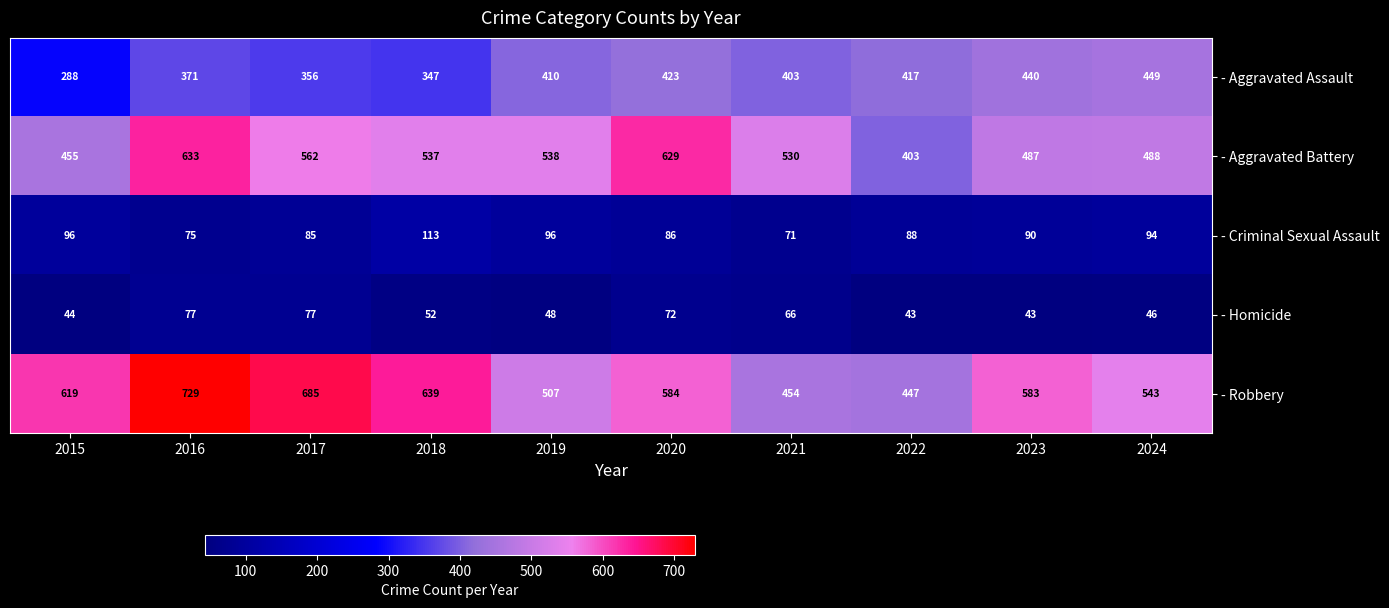

Which series has the widest spread of values?

- Robbery